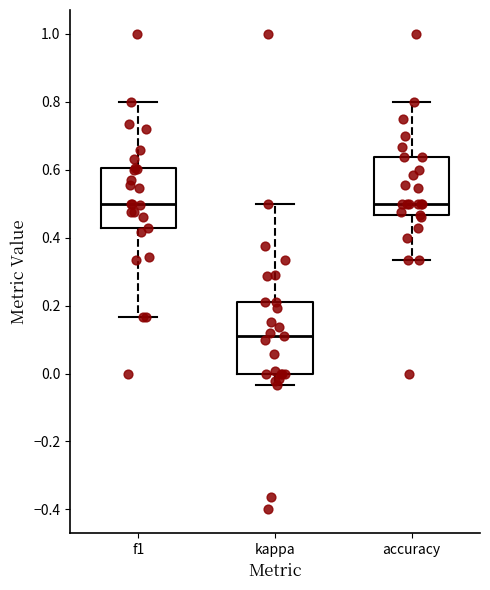

Which box's median line is the lowest?

kappa